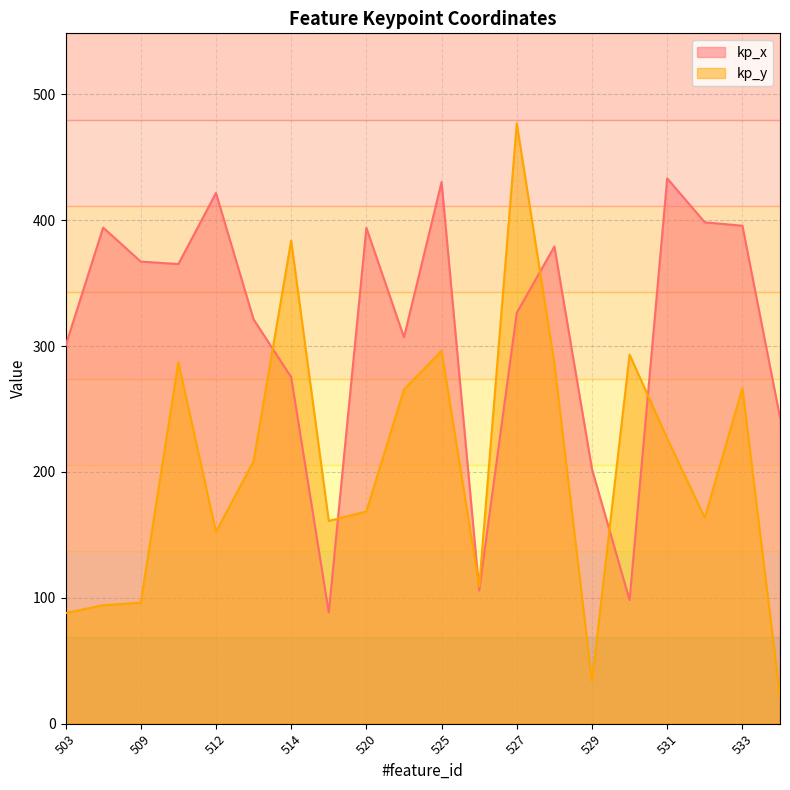

At which category does kp_x reach its first local peak?

504